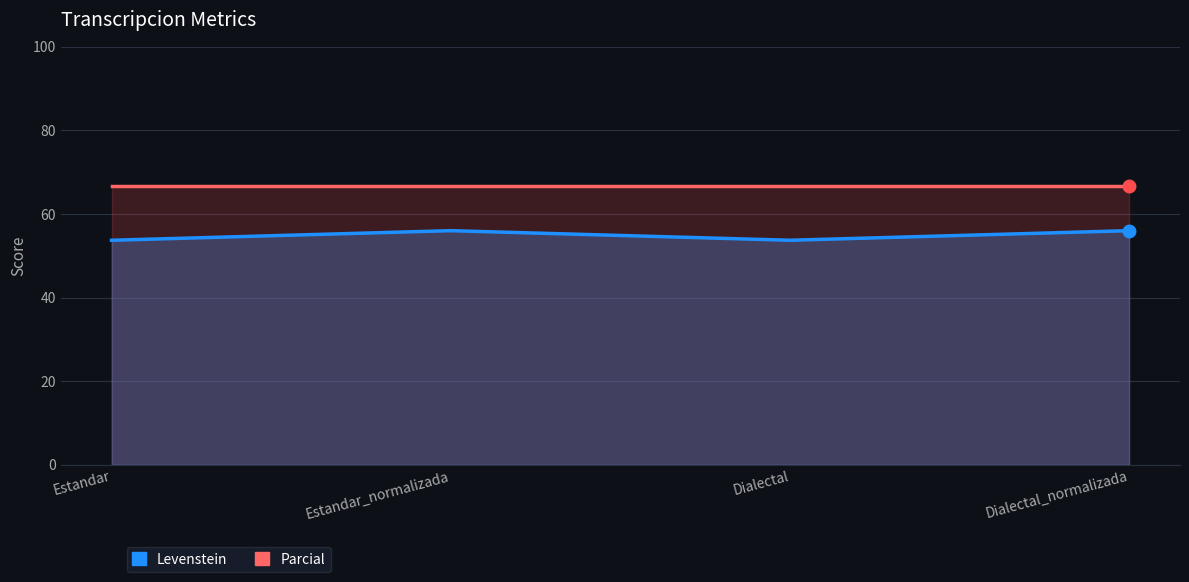

At which label does Levenstein first exceed 56?

Estandar_normalizada